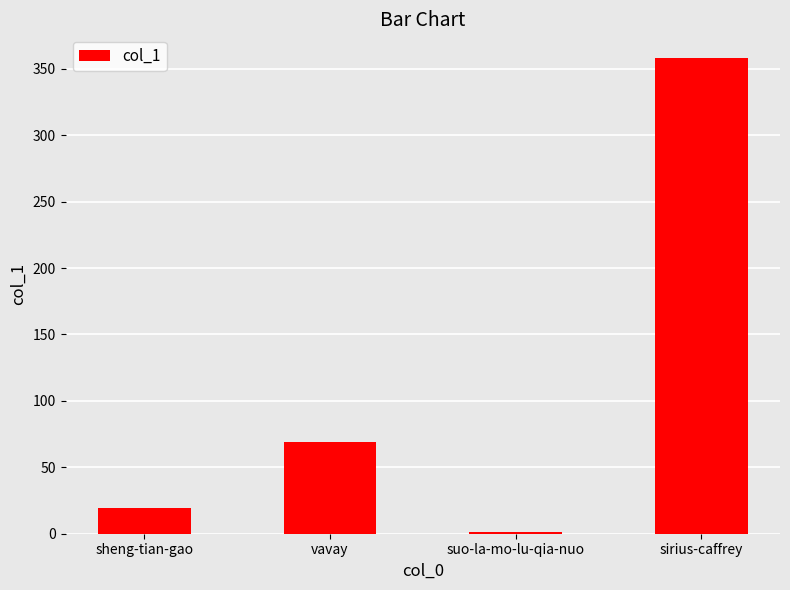

How many data points does each series have?

4